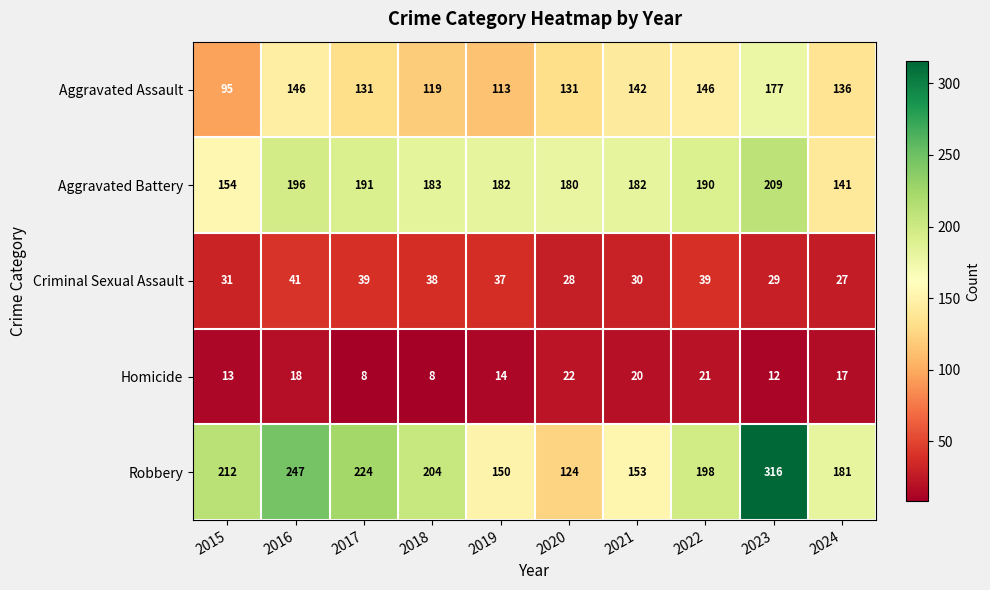

Is it true that Homicide equals 22 at 2020?

True